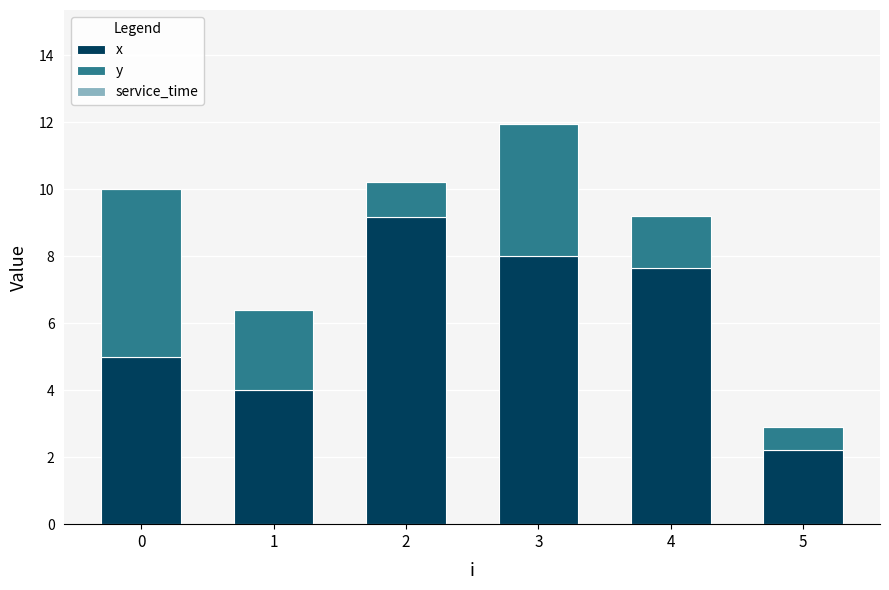

What is the value of the x bar at the 5th from the left?

7.7